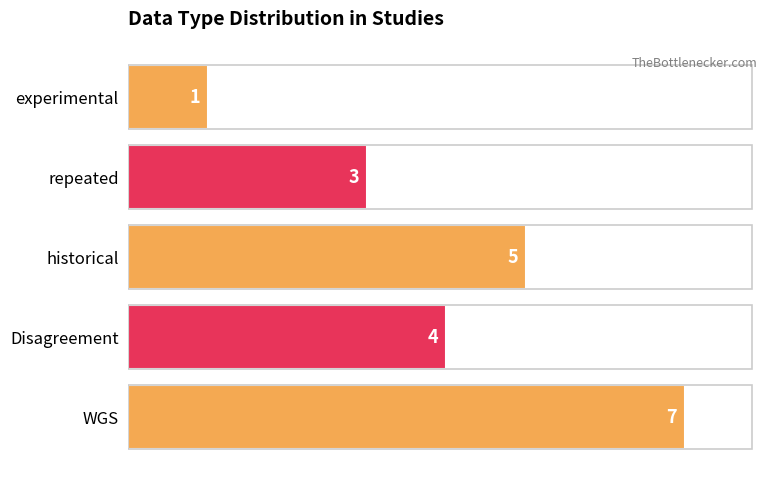

How many values are between 3 and 5?

3